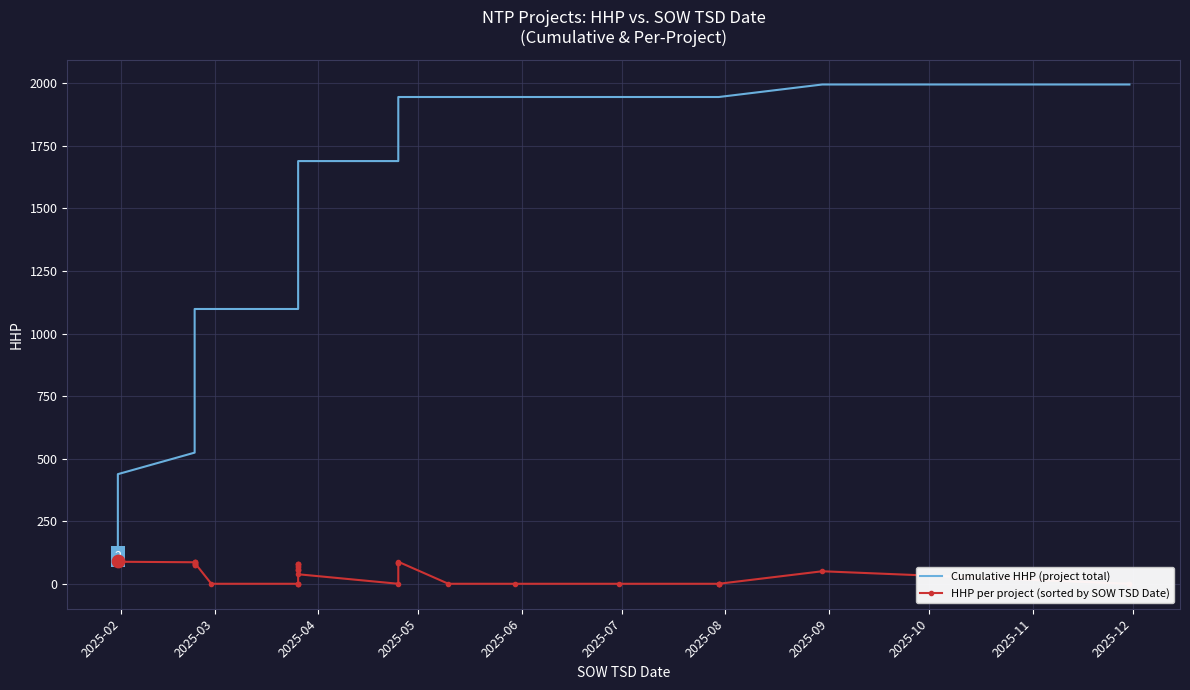

At how many categories does at least one series exceed 146?

39